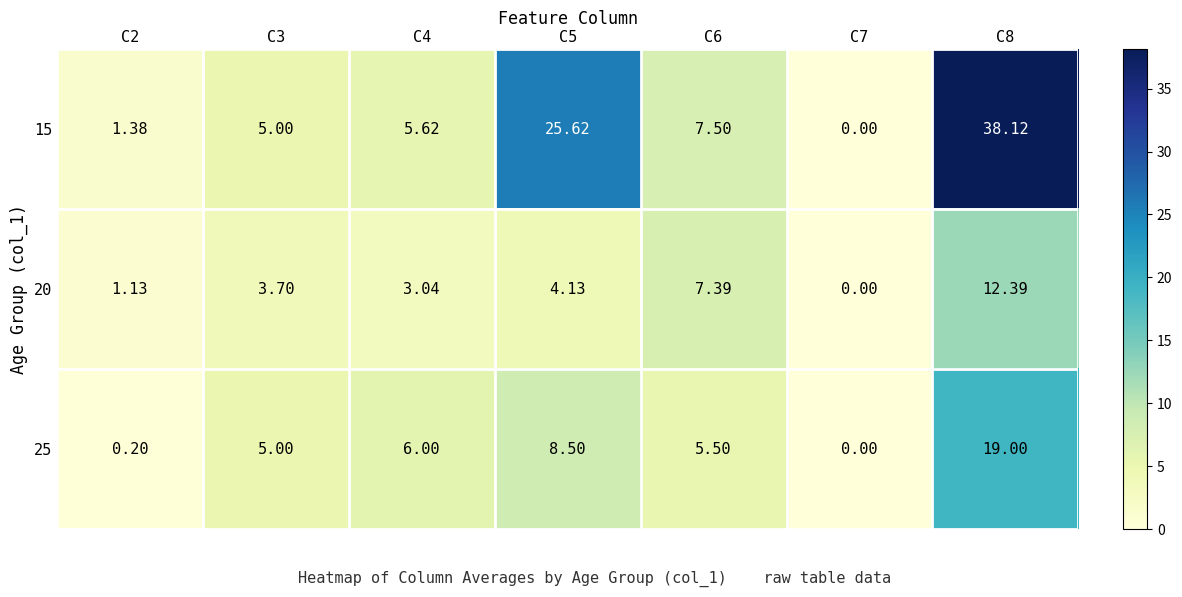

Rank the series by their average value, from lowest to highest.

20, 25, 15